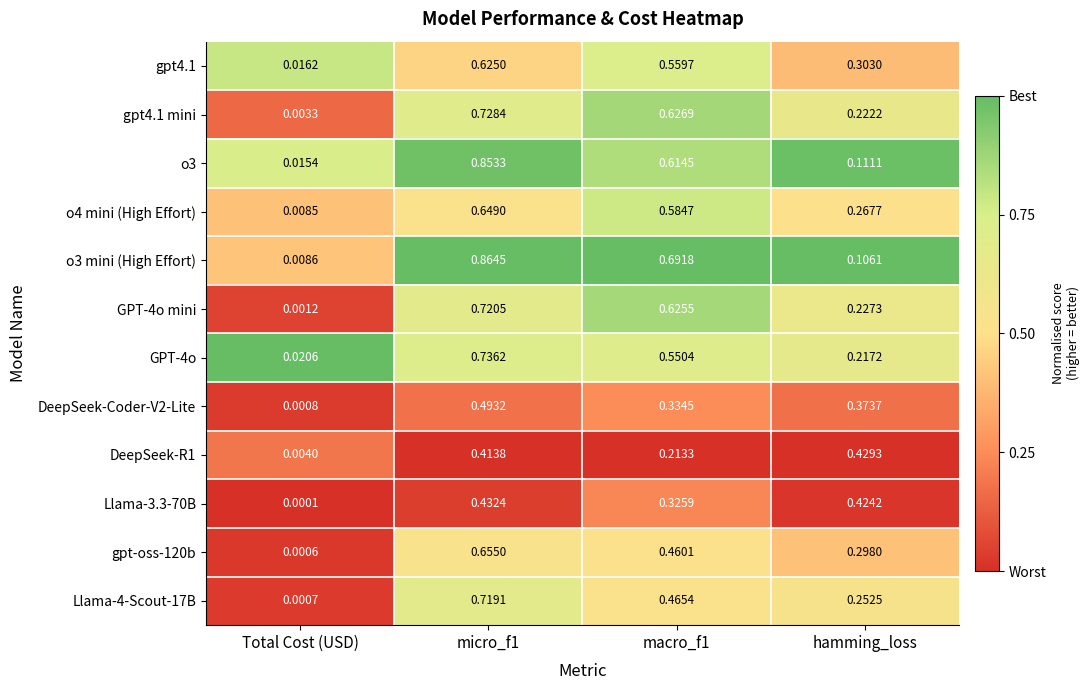

At which label is GPT-4o mini closest to 0?

Total Cost (USD)